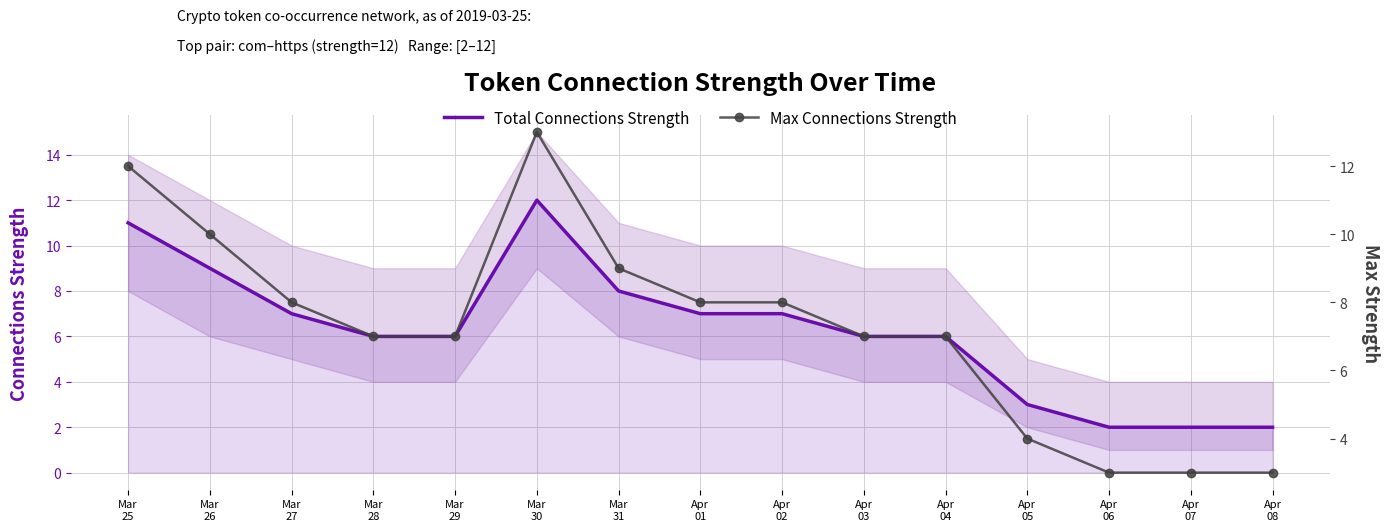

Which series has the largest total across all categories?

Max Connections Strength